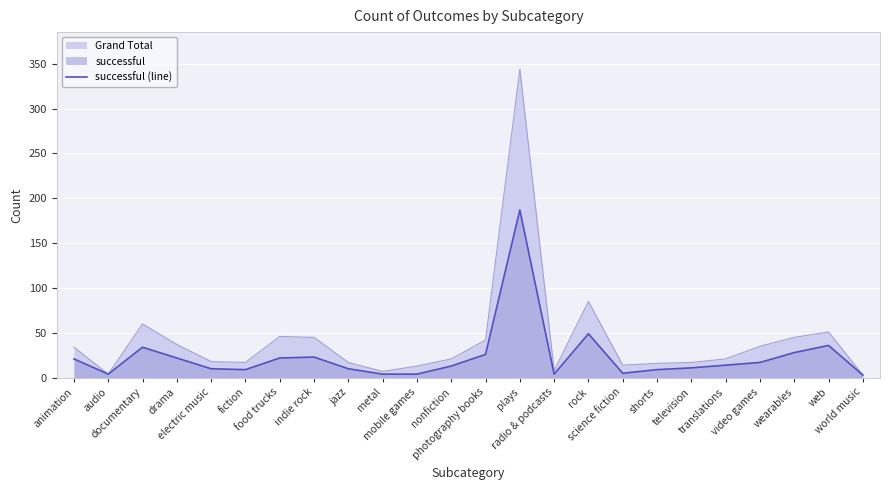

Reading left to right, list all the values displayed in this chart.

21	4	34	22	10	9	22	23	10	4	4	13	26	187	4	49	5	9	11	14	17	28	36	3